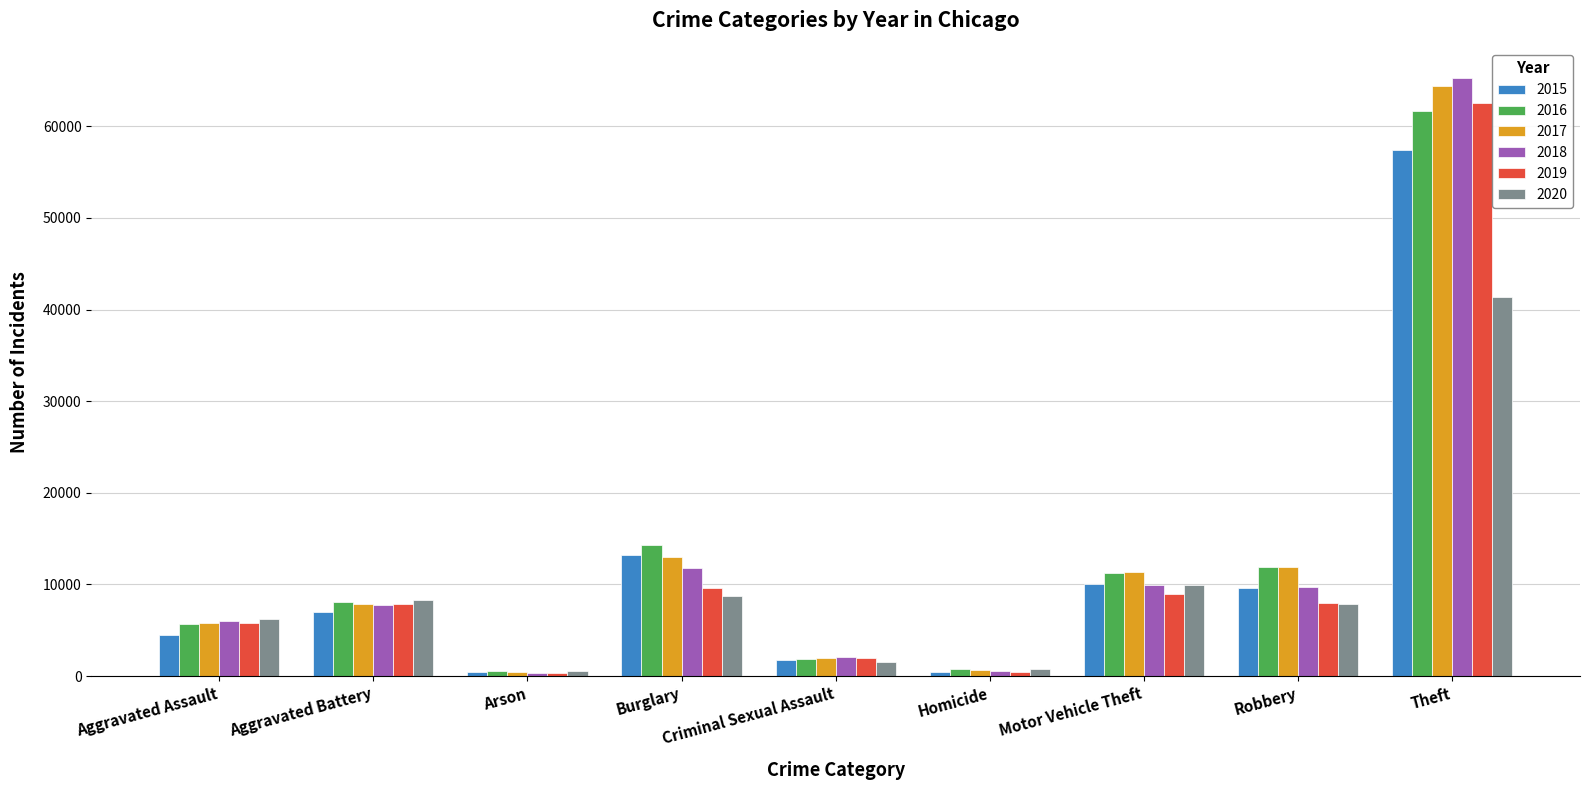

What is the label of the 7th bar from the right?

Arson